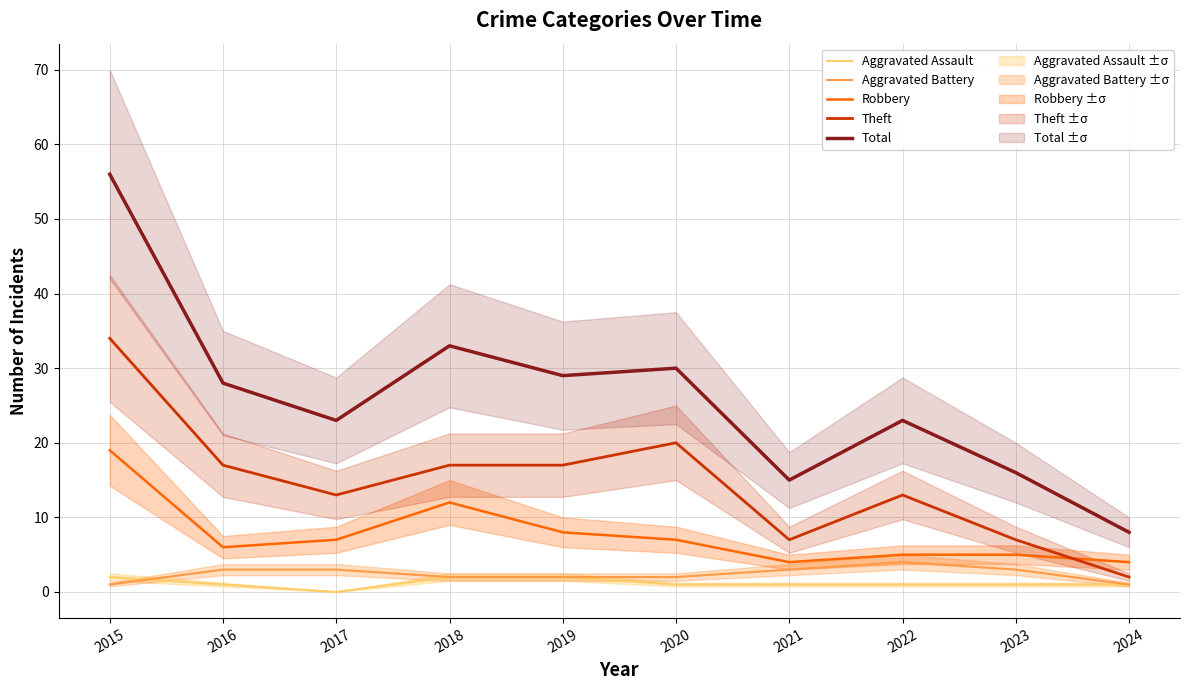

True or false: Robbery and Total cross at least once.

False